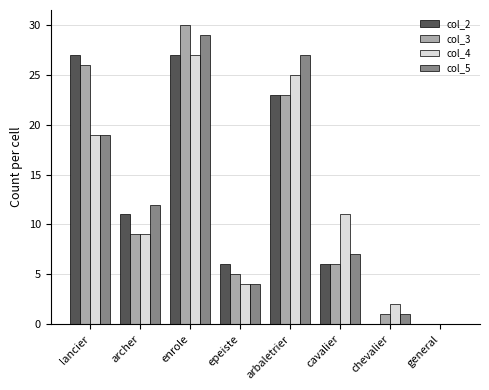

Which label corresponds to the largest value in the chart?

enrole